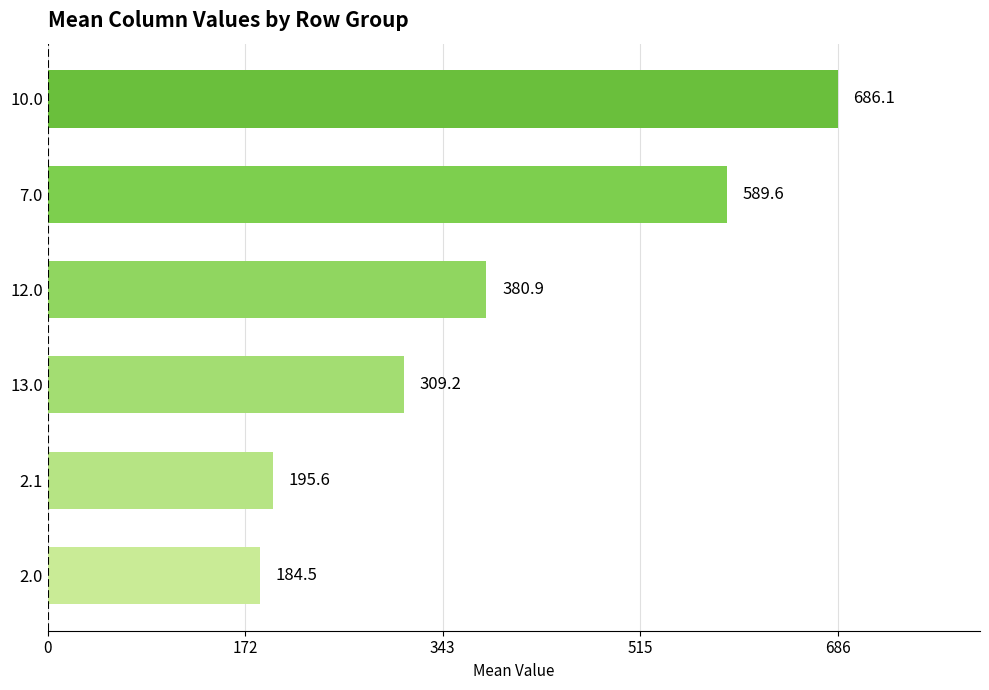

What is the ratio of the value at 2.1 to the value at 10.0?

0.3